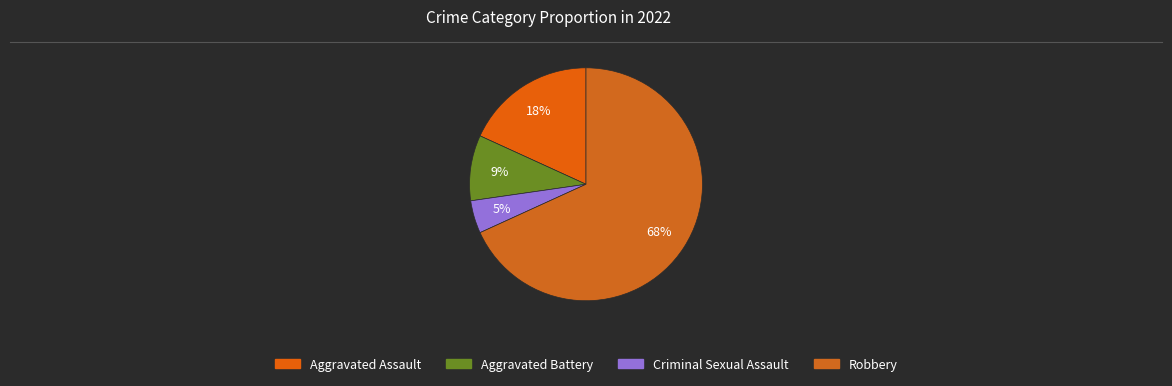

Is there a majority slice in this chart?

Yes